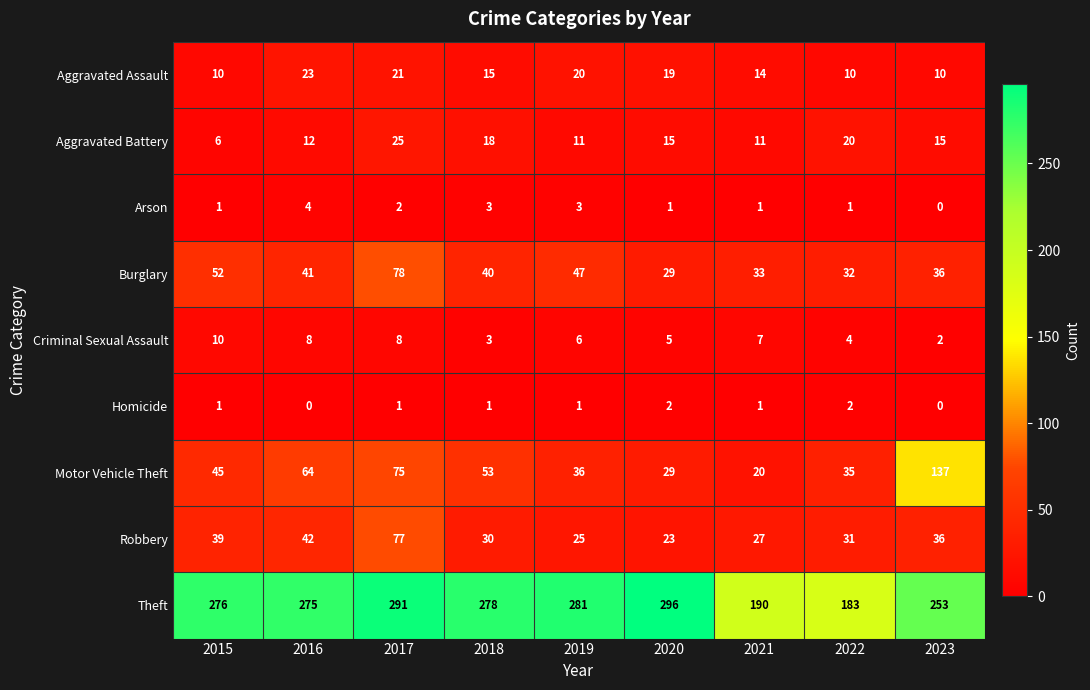

Which category has the highest value across all series?

2020